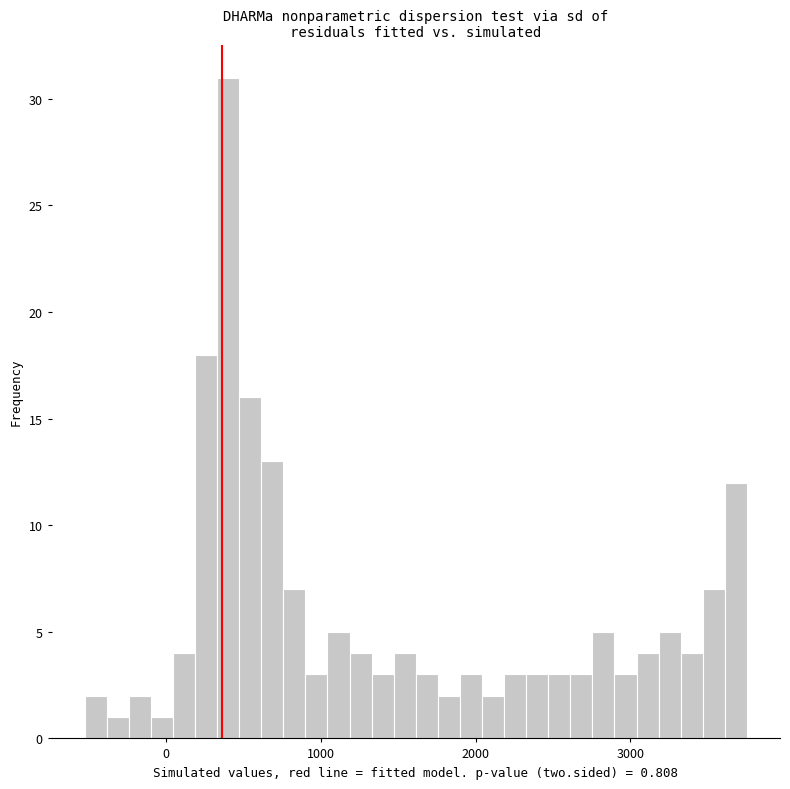

Around what value on the x-axis is the tallest bar? Give the approximate position of its centre, as read against the axis.

400